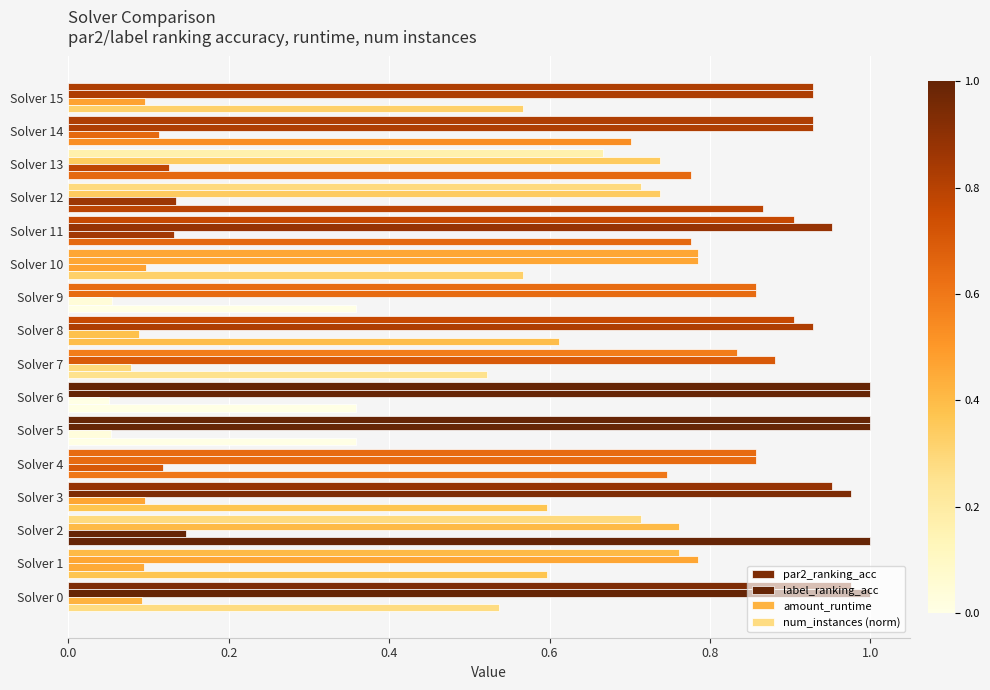

Count the number of categories in the chart.

16